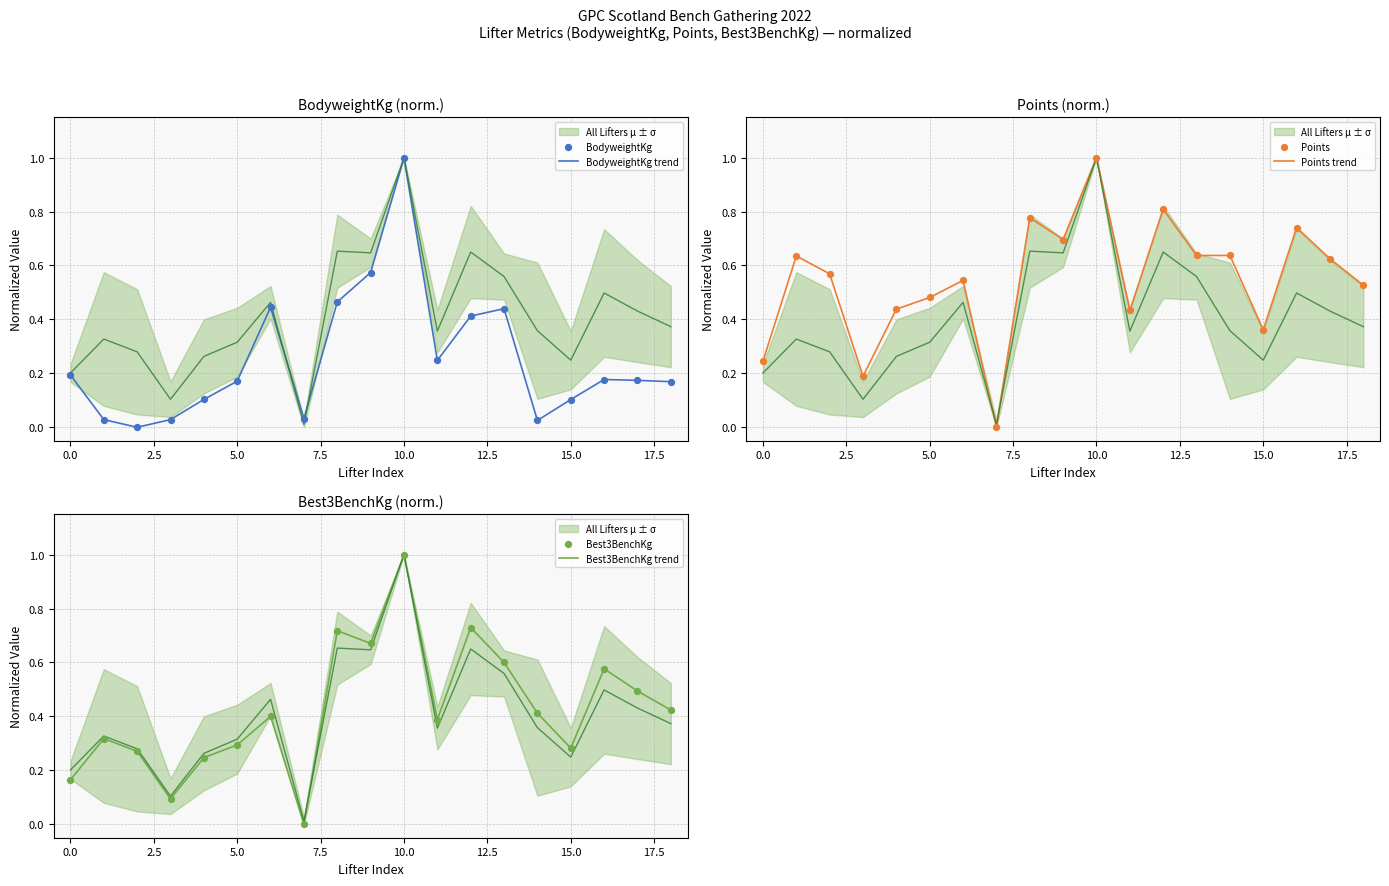

Which series has the largest Y range (max minus min)?

BodyweightKg trend